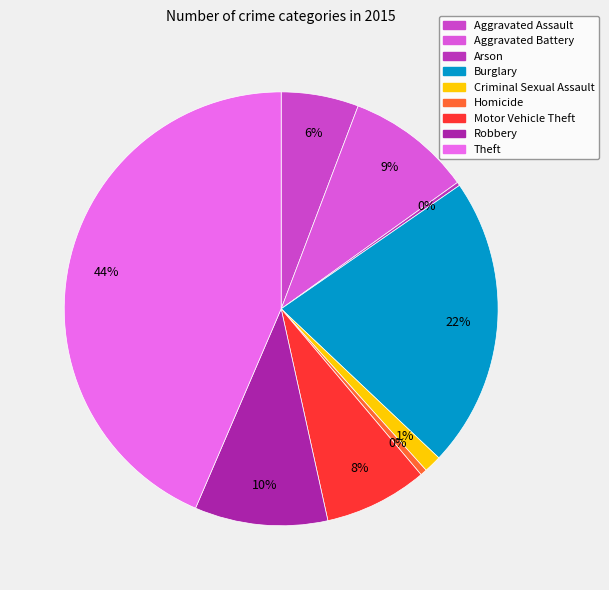

To the nearest percent, what portion does Motor Vehicle Theft represent?

8%